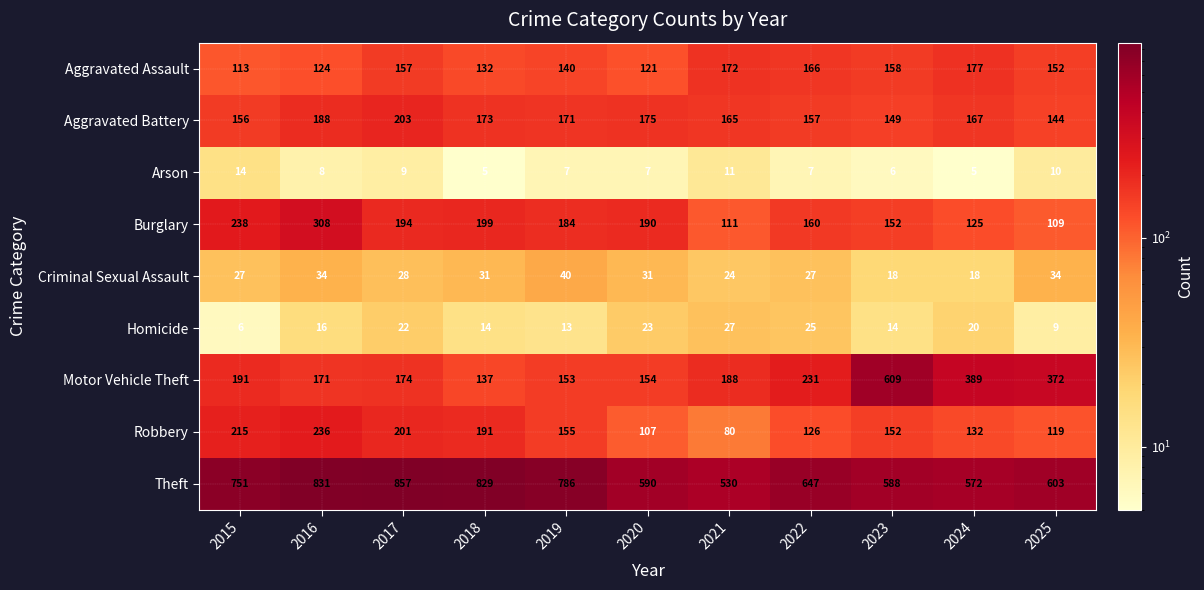

Between 2018 and 2025, which series saw the biggest shift?

Motor Vehicle Theft